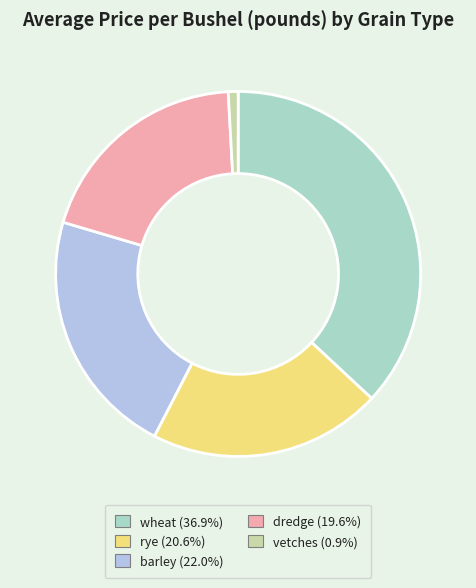

Which has a higher value, barley or rye?

barley